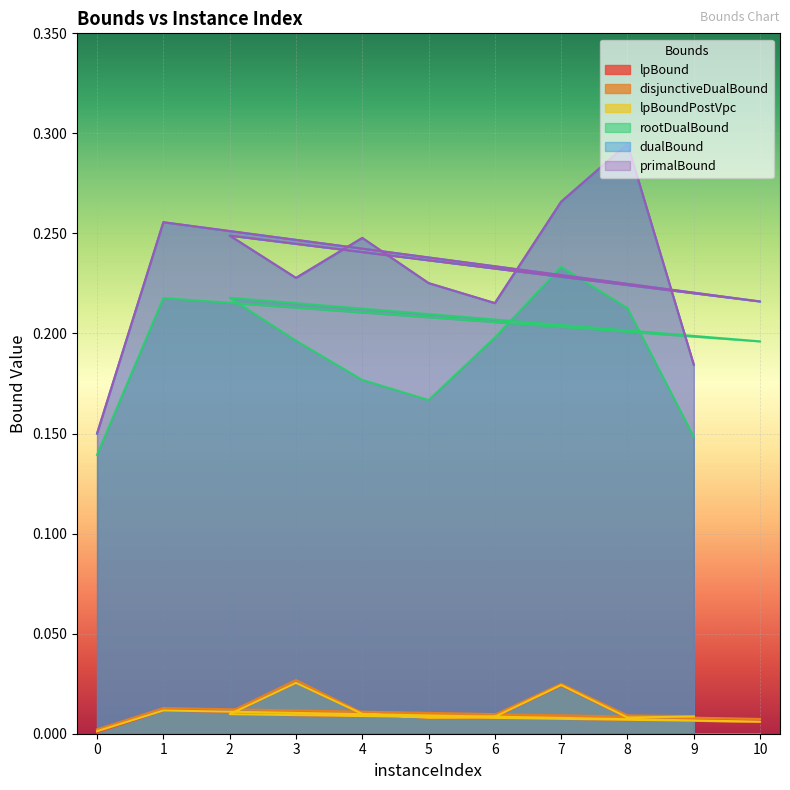

True or false: disjunctiveDualBound and primalBound cross at least once.

False